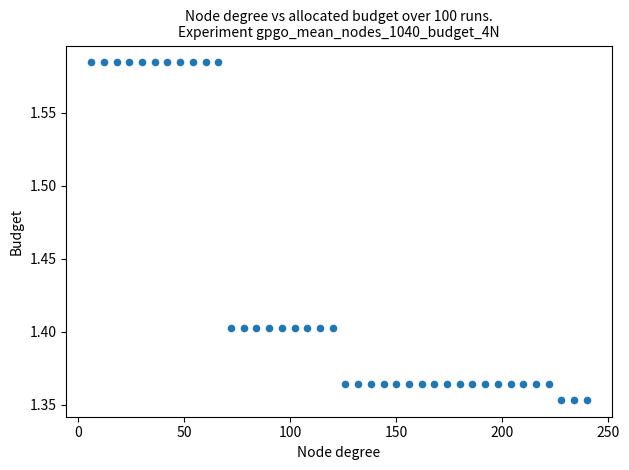

What is the range of X values (max minus min)?

234.0